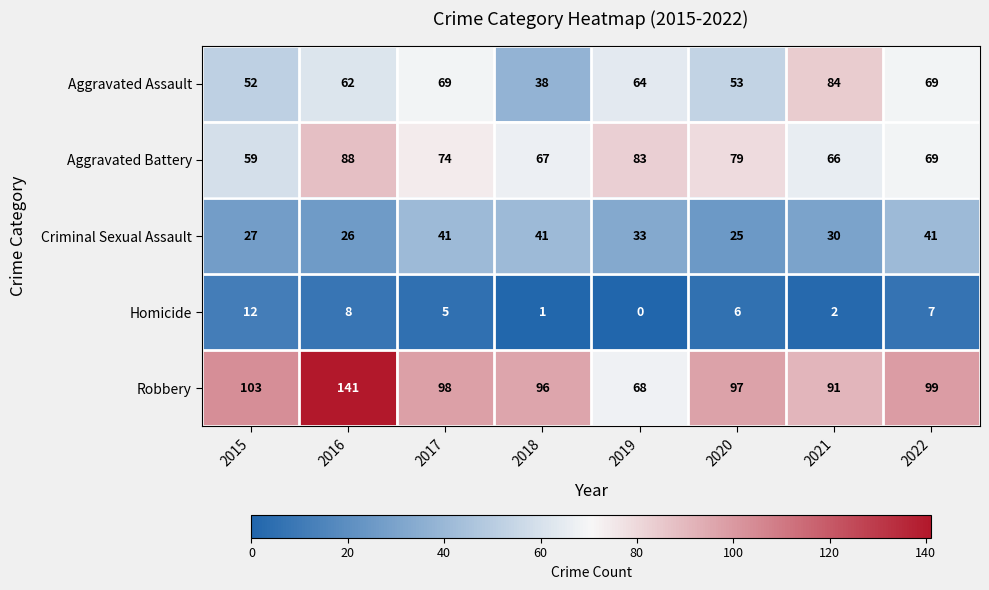

Between 2017 and 2019, which series saw the biggest shift?

Robbery